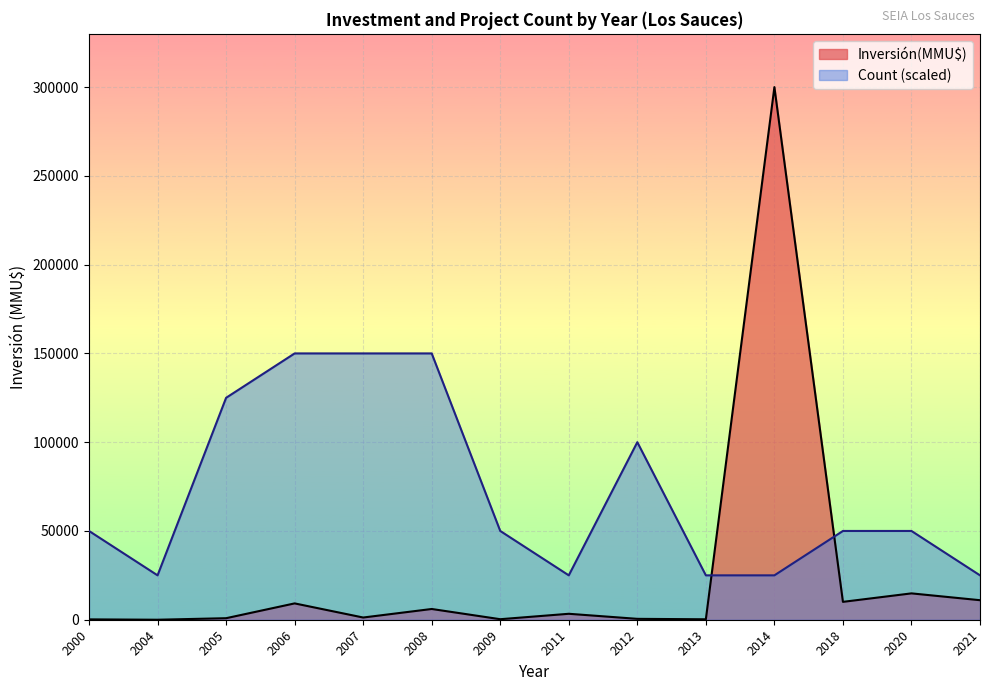

Is the value of Inversión(MMU$) at 11 greater than the value of Count at 8?

Yes